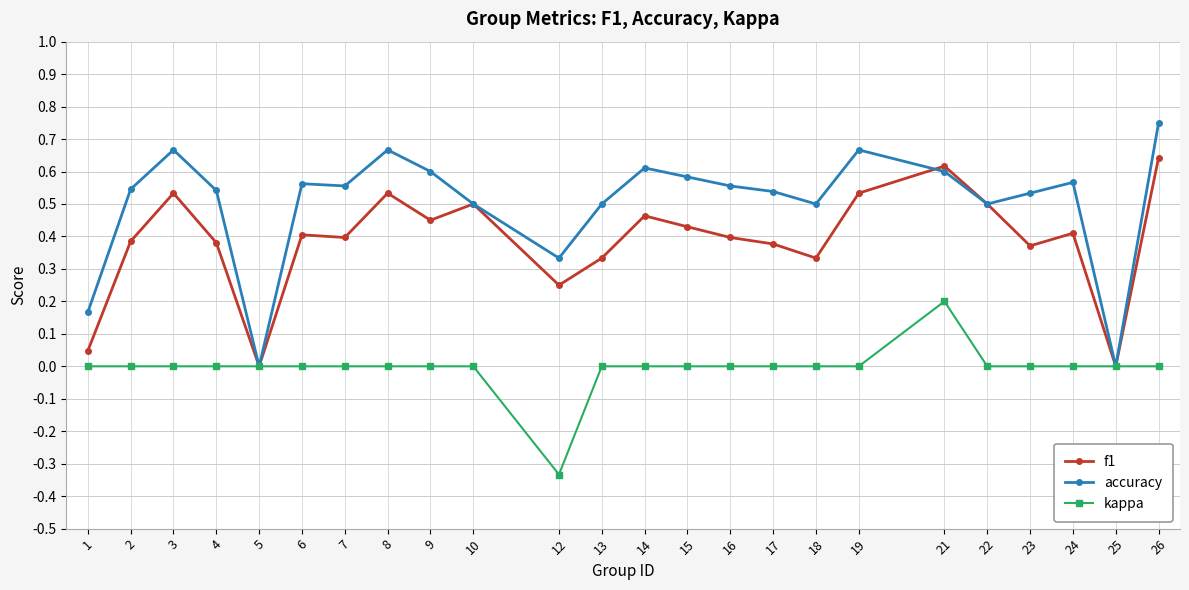

Rank the series by their average value, from highest to lowest.

accuracy, f1, kappa